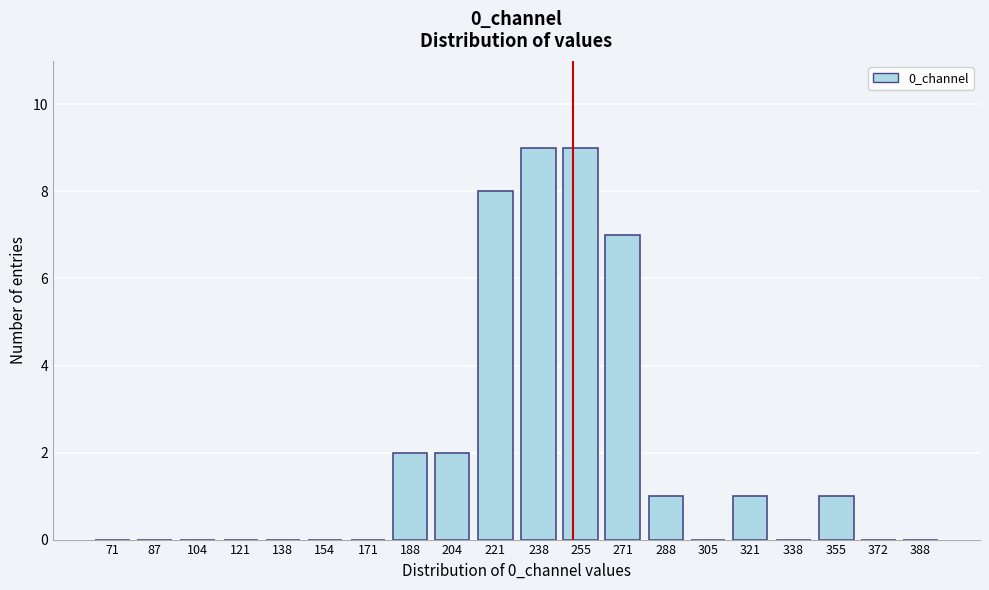

Reading left to right, transcribe all the data shown in this chart.

71=0	87=0	104=0	121=0	138=0	154=0	171=0	188=2	204=2	221=8	238=9	255=9	271=7	288=1	305=0	321=1	338=0	355=1	372=0	388=0